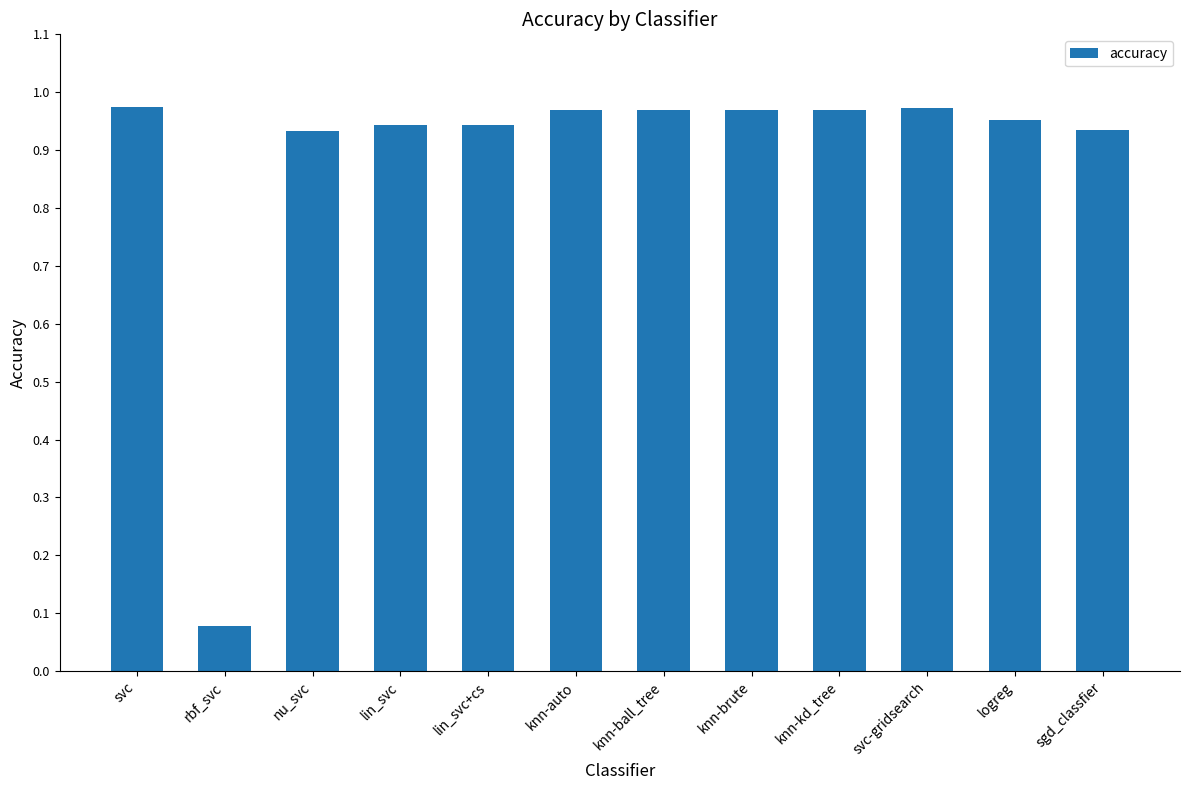

At which label is the value closest to 0?

rbf_svc